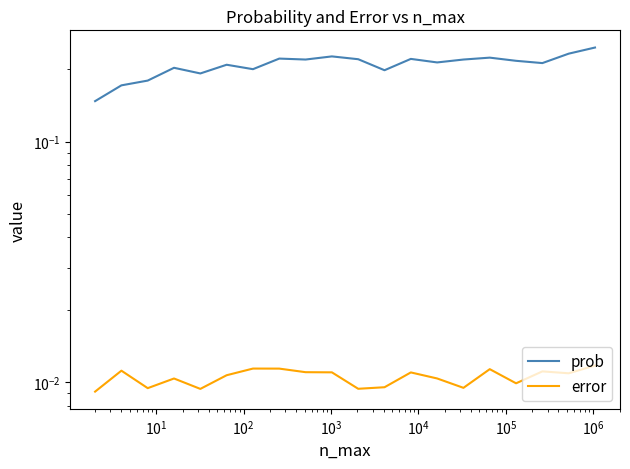

How many prob values are between 0 and 1?

20